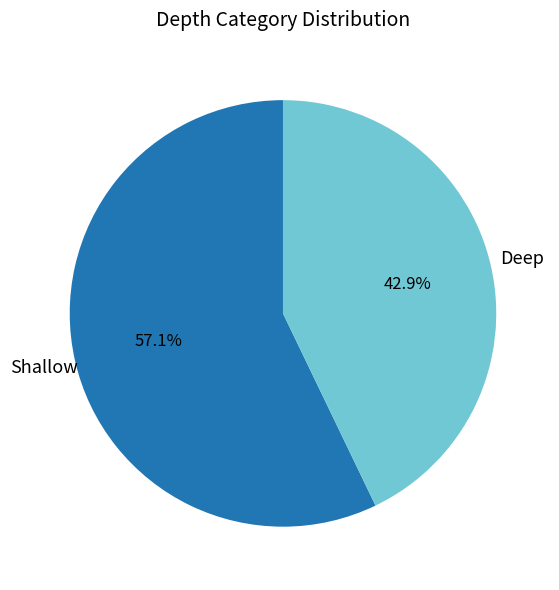

The Shallow slice represents 57% of the pie. True or false?

True